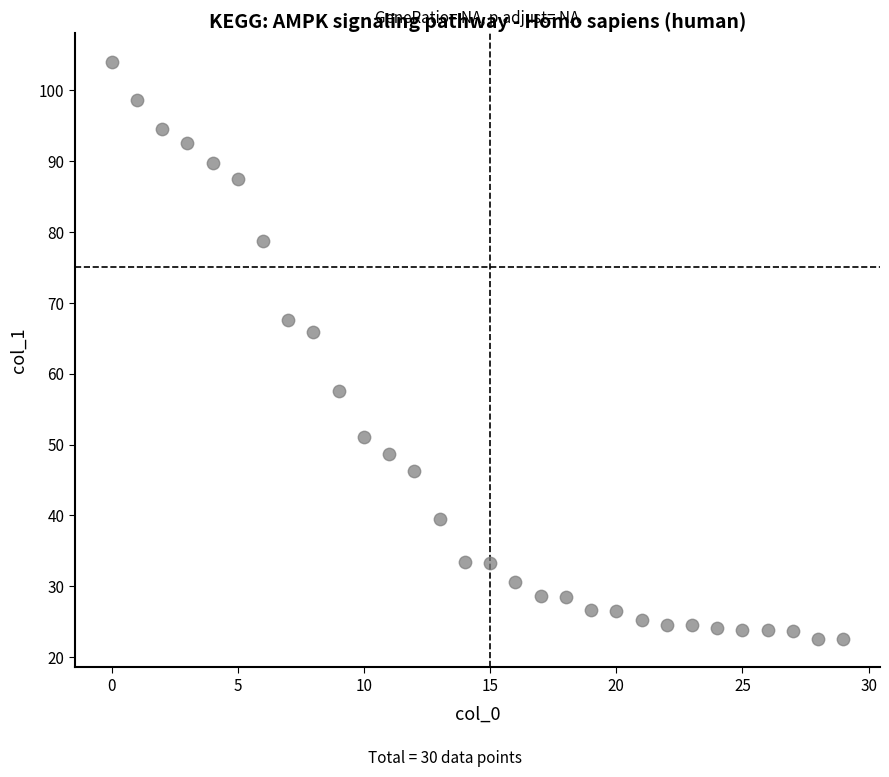

What Y value in the scatter plot is closest to 63?

65.9